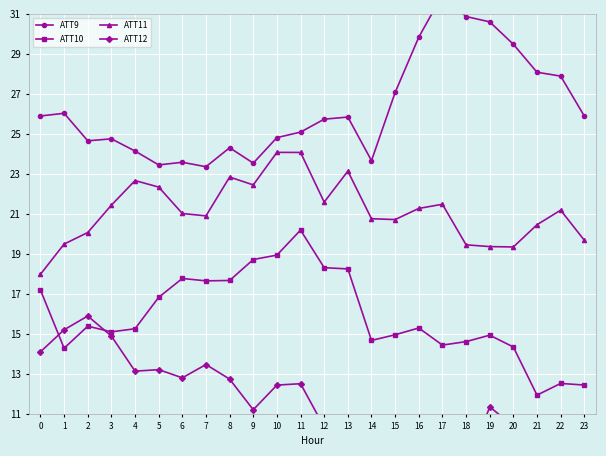

Reading right to left, transcribe all the data shown in this chart.

ATT9: 25.9	27.9	28.1	29.5	30.6	30.9	32.0	29.8	27.1	23.7	25.8	25.7	25.1	24.8	23.5	24.3	23.4	23.6	23.4	24.1	24.8	24.7	26.0	25.9
ATT10: 12.4	12.5	11.9	14.3	14.9	14.6	14.4	15.3	15.0	14.7	18.2	18.3	20.2	18.9	18.7	17.7	17.6	17.8	16.8	15.3	15.1	15.4	14.3	17.2
ATT11: 19.7	21.2	20.5	19.3	19.4	19.5	21.5	21.3	20.7	20.8	23.1	21.6	24.1	24.1	22.4	22.8	20.9	21.0	22.3	22.7	21.4	20.1	19.5	18.0
ATT12: 5.1	5.6	7.1	10.4	11.3	8.2	6.7	4.8	4.0	3.7	8.1	10.3	12.5	12.4	11.2	12.7	13.5	12.8	13.2	13.1	14.9	15.9	15.2	14.1